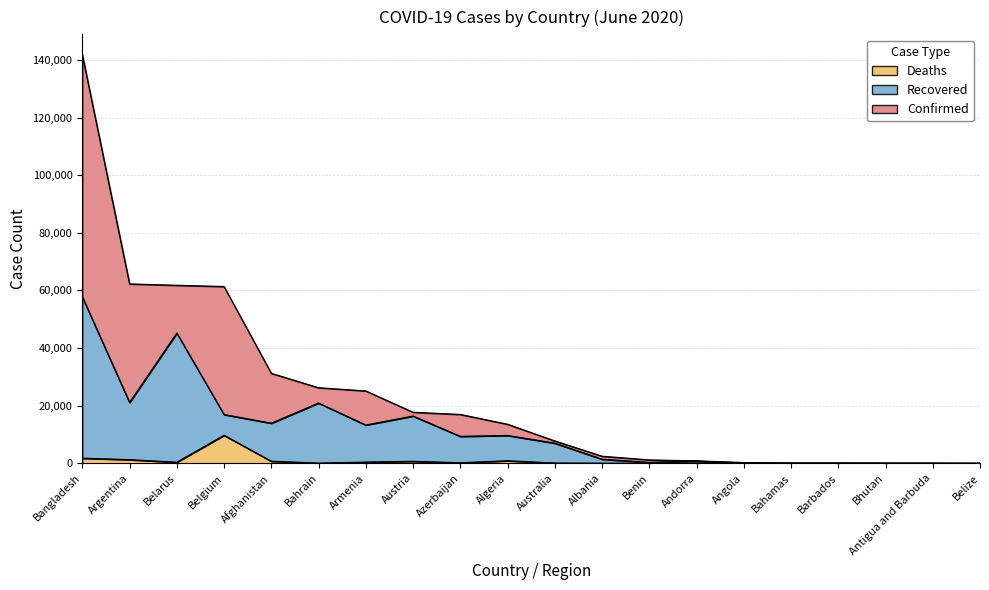

What is the sum of all Deaths values?

16513